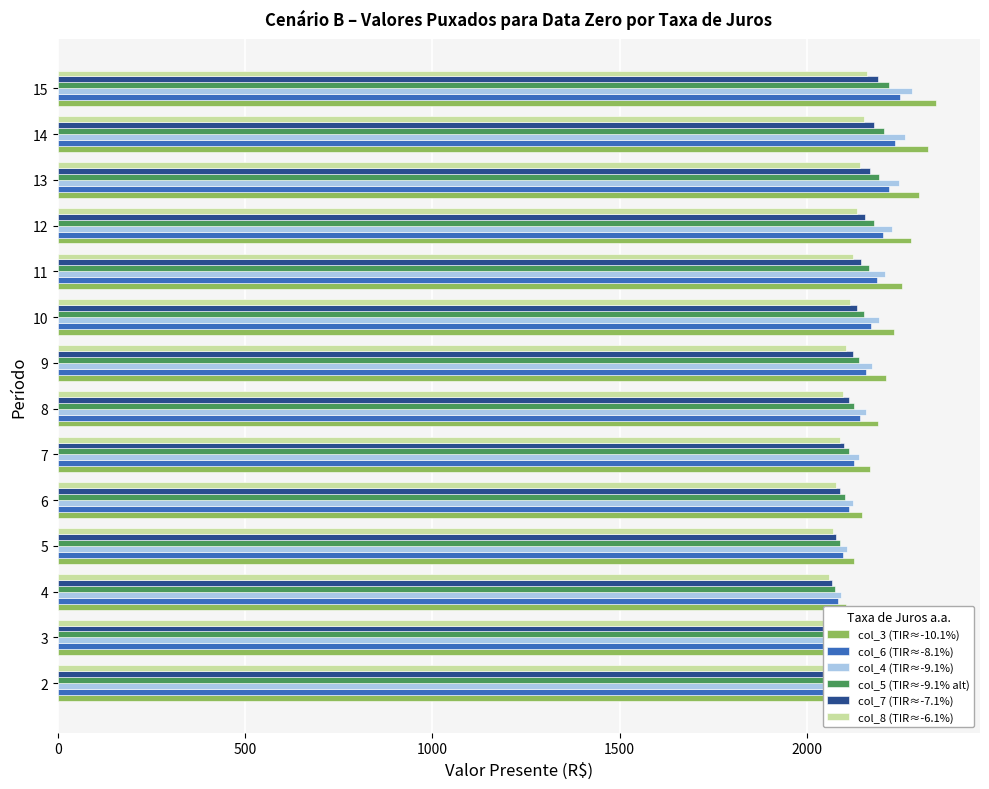

What is the difference between the maximum and minimum values in the col_5 (TIR≈-9.1% alt) series?

169.7